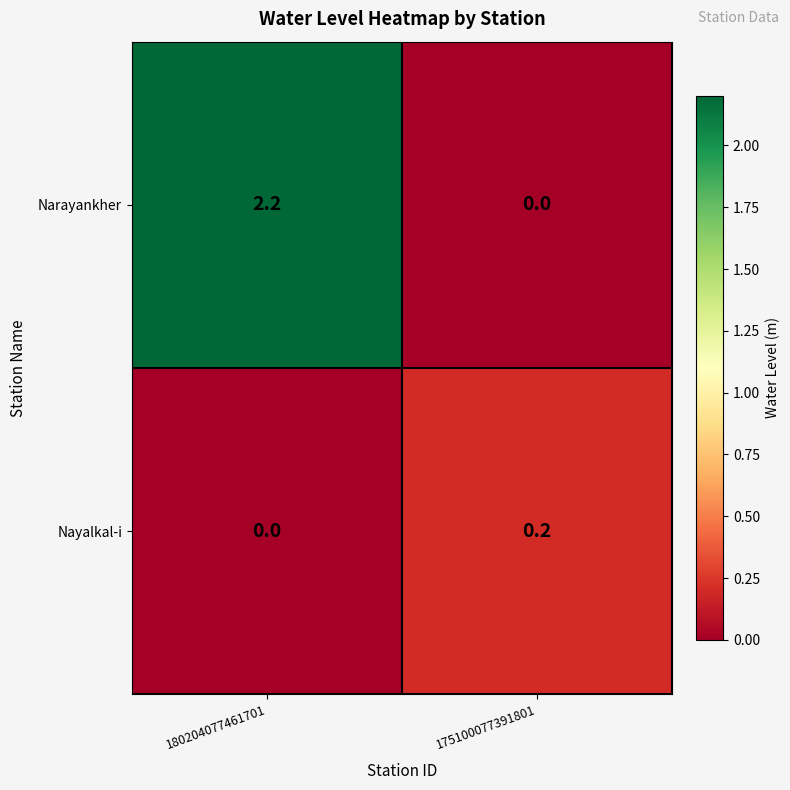

Rank the series by their maximum value, from highest to lowest.

Narayankher, Nayalkal-i